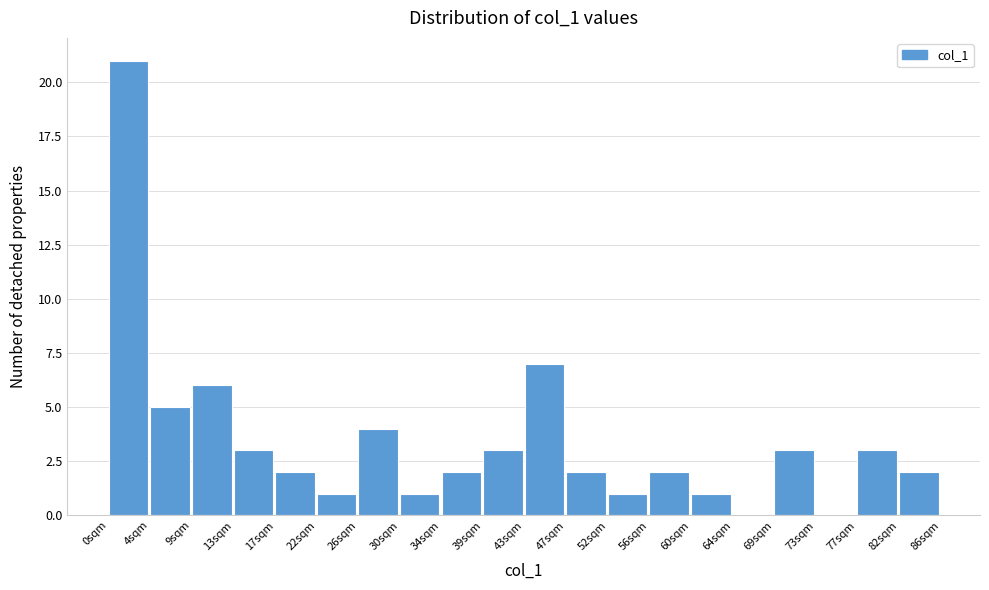

What is the height of the bar covering 34.4 to 38.7 on the x-axis? Neither the bar edges nor the heights are printed on the chart, so give them approximately, as read against the axes.

2